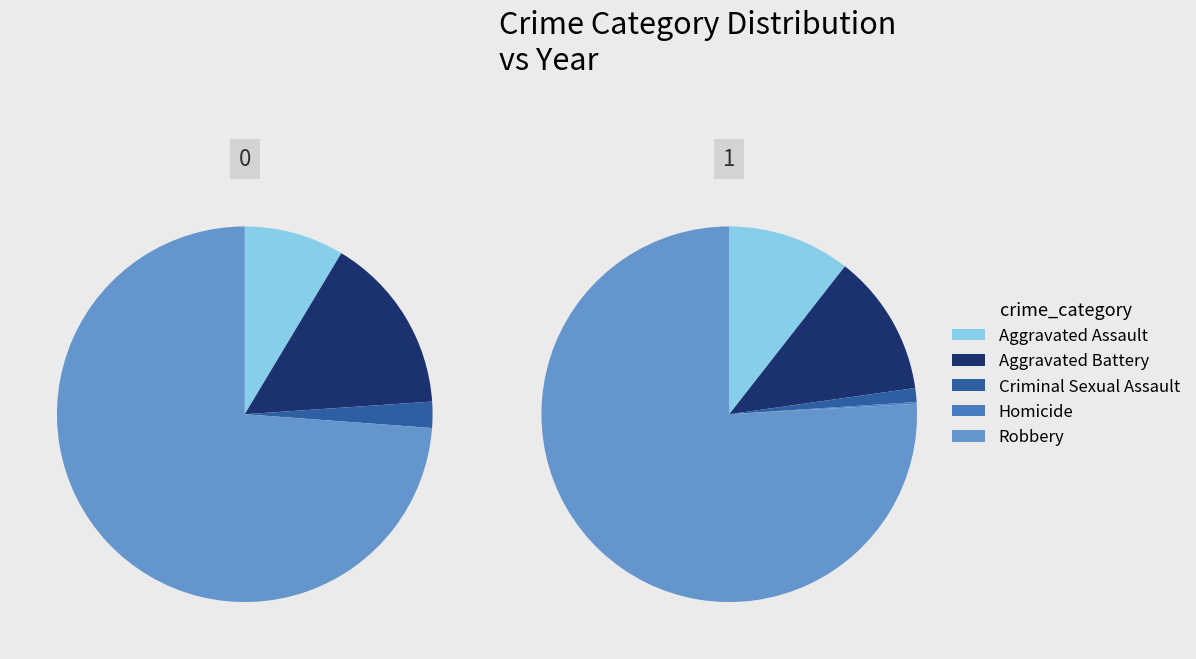

Which slice is the smallest?

Homicide